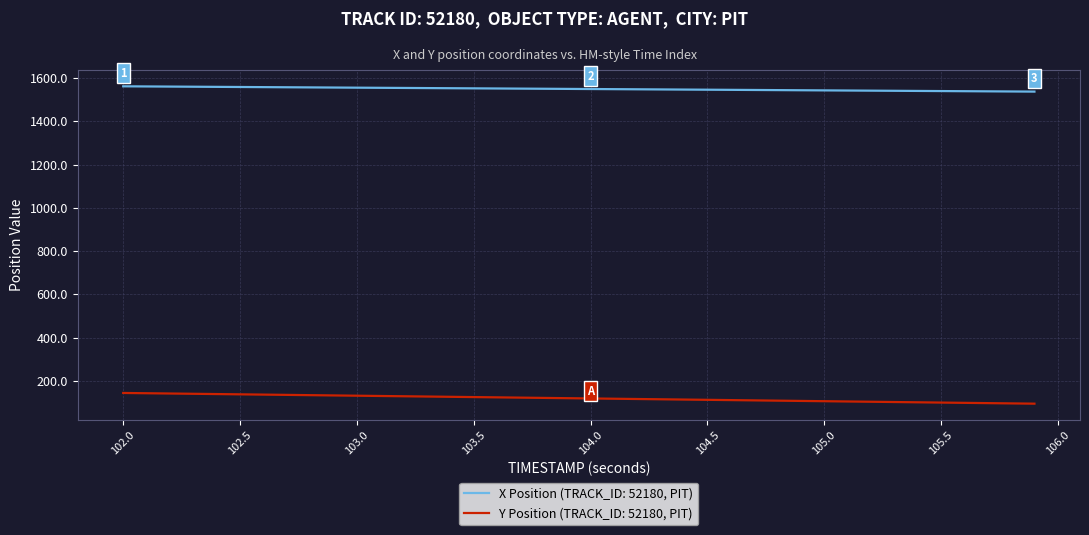

Does the chart display data point markers on the line(s)?

No